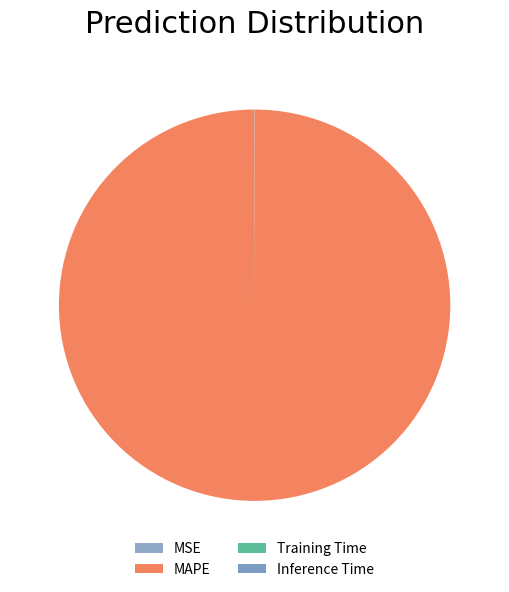

To the nearest percent, what is the average slice percentage?

25%